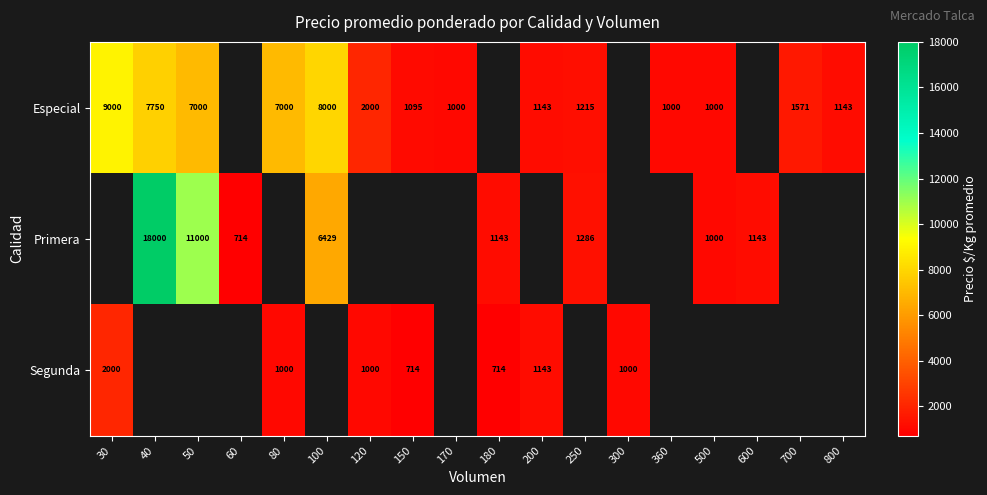

The value of Primera at 60 is 177. True or false?

False